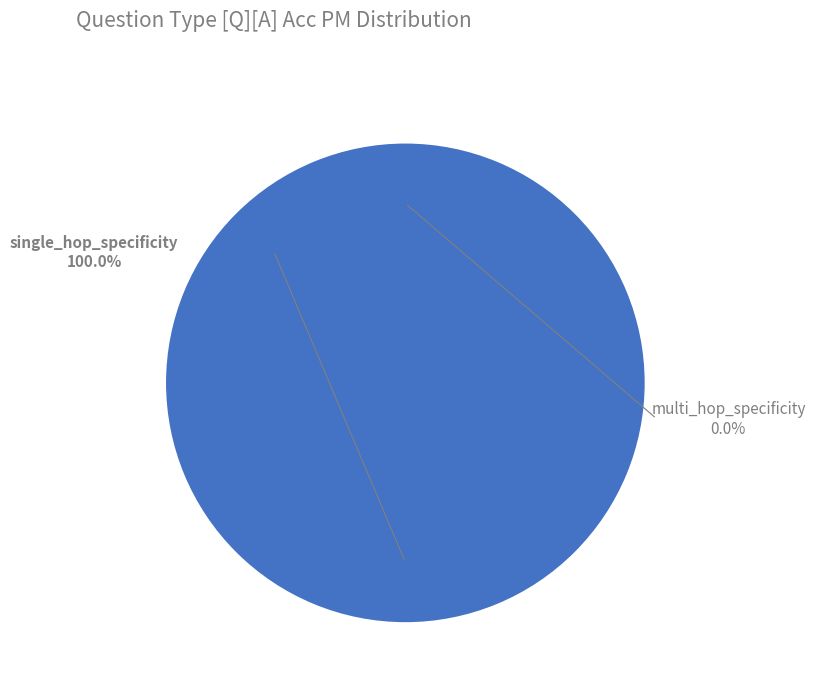

Which slice represents more than half of the pie?

single_hop_specificity